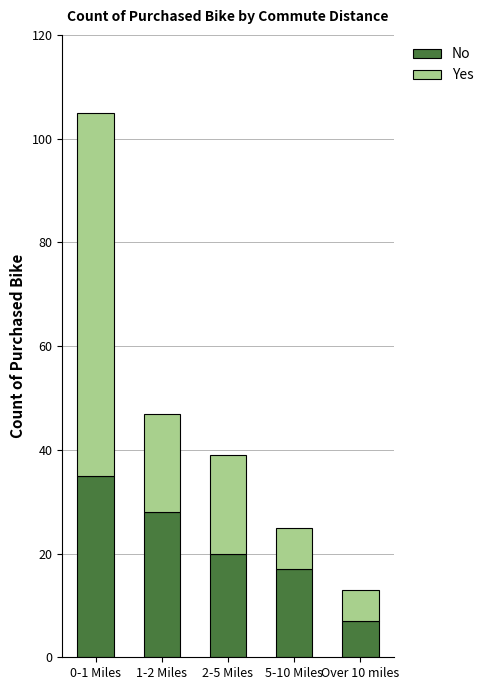

What is the average value of the No series?

21